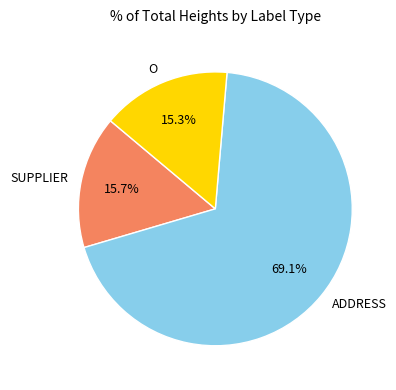

Approximately how many times larger is the value at SUPPLIER compared to O?

1.0